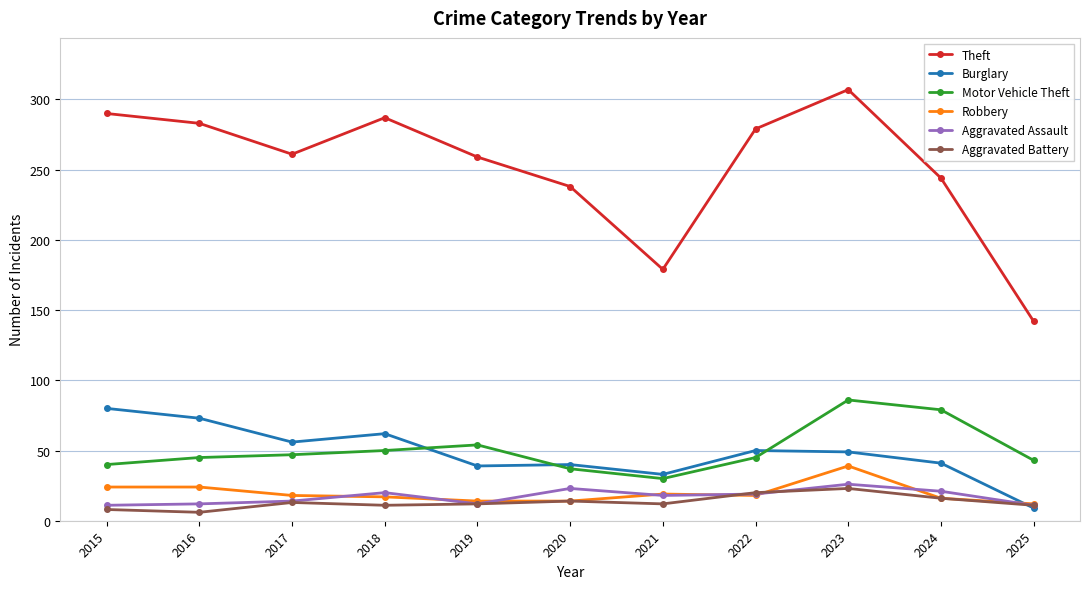

What is the highest value of the Motor Vehicle Theft series?

86